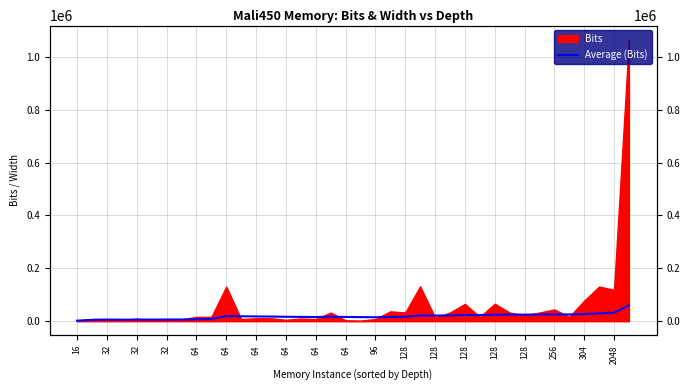

How many categories are shown in the chart?

38